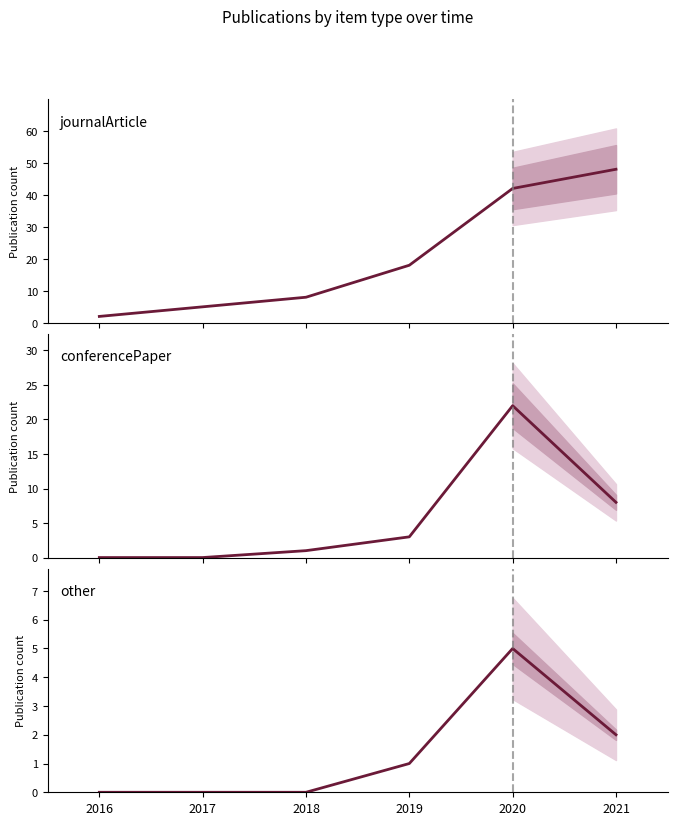

At which category is the sum across all series the highest?

2020